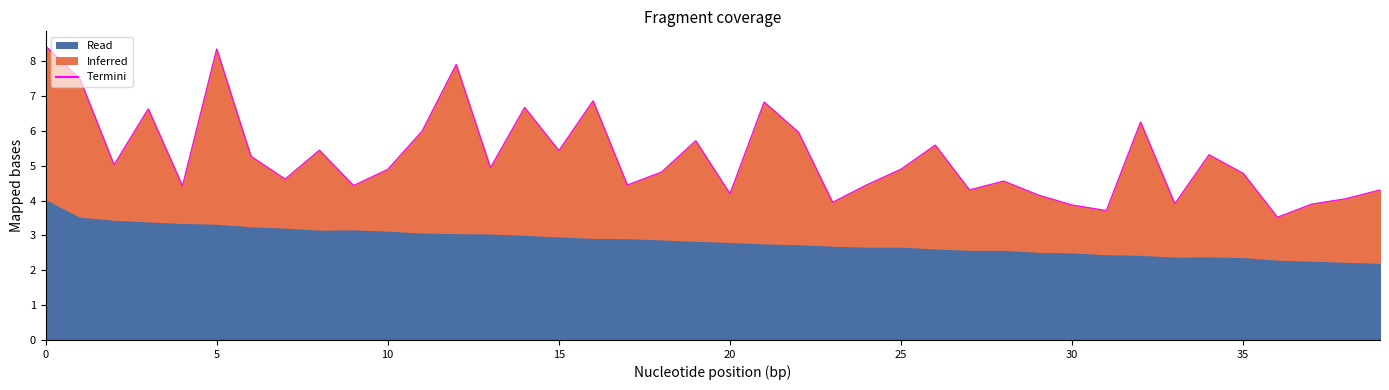

How many lines are shown in the chart?

1